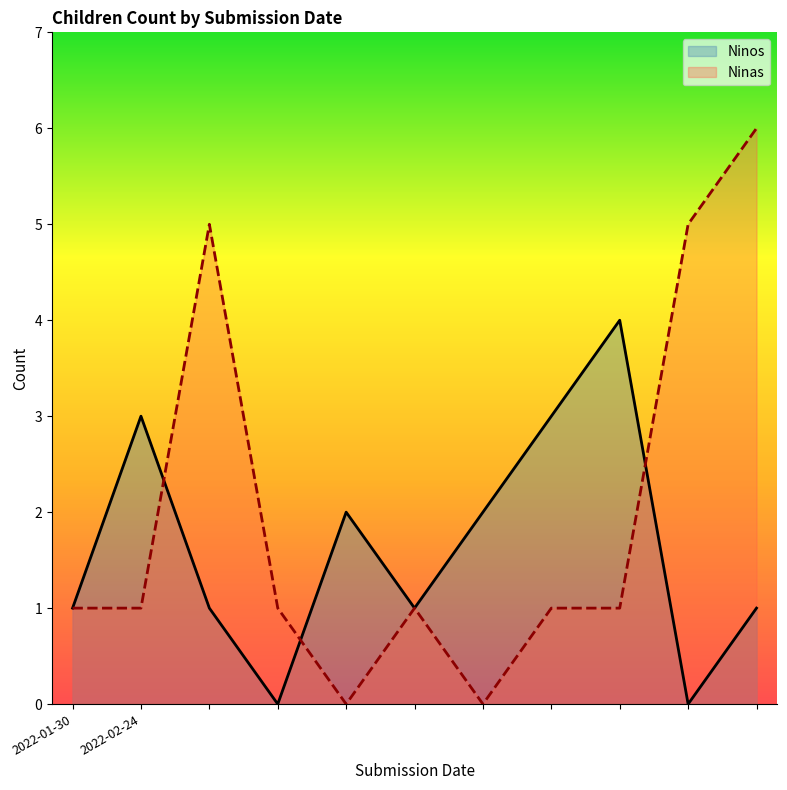

List the series in order of their peak value, highest first.

Ninas, Ninos